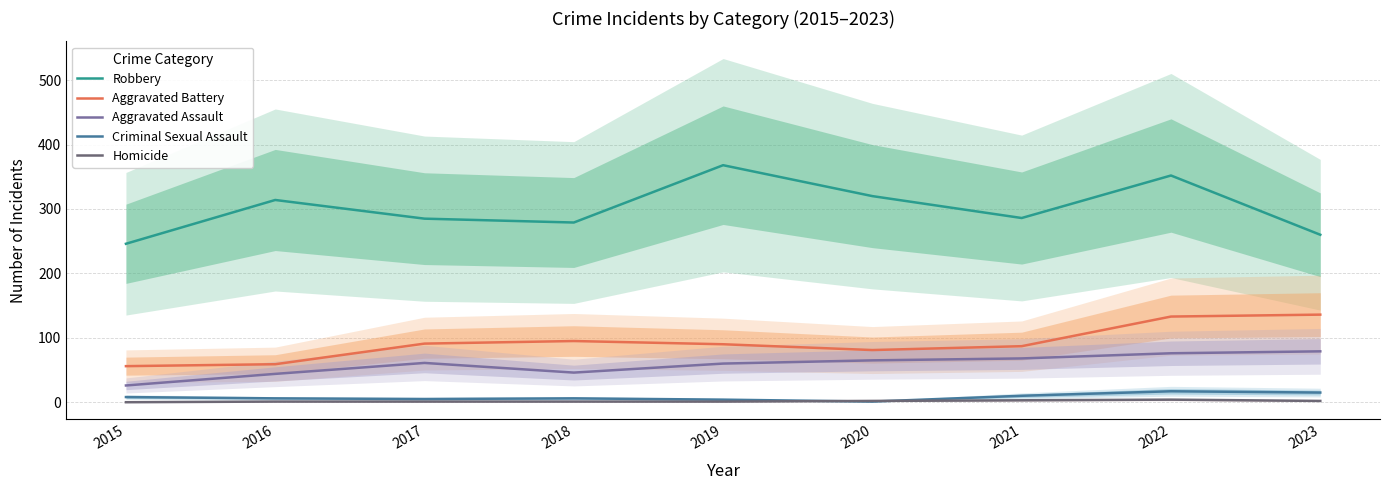

The value of Robbery at 2022 is 216. True or false?

False